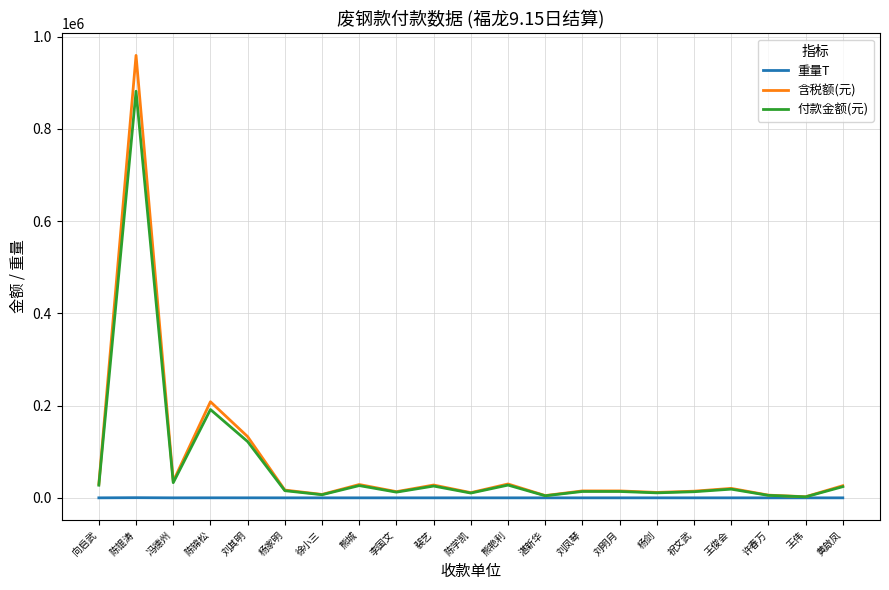

At which label does 含税额(元) reach its peak?

陈锟涛